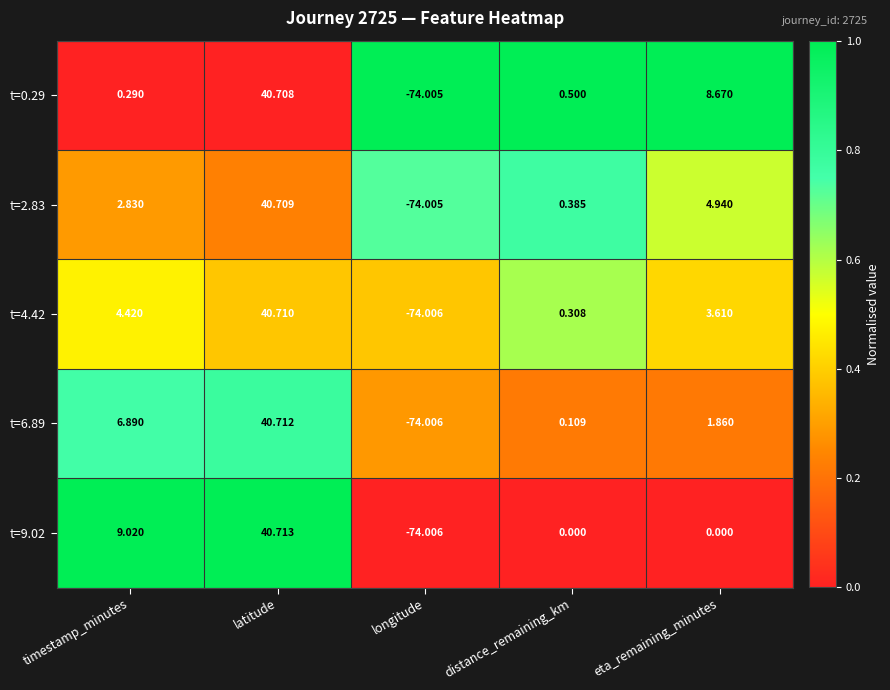

Where is t=4.42 nearest to the value -16?

distance_remaining_km